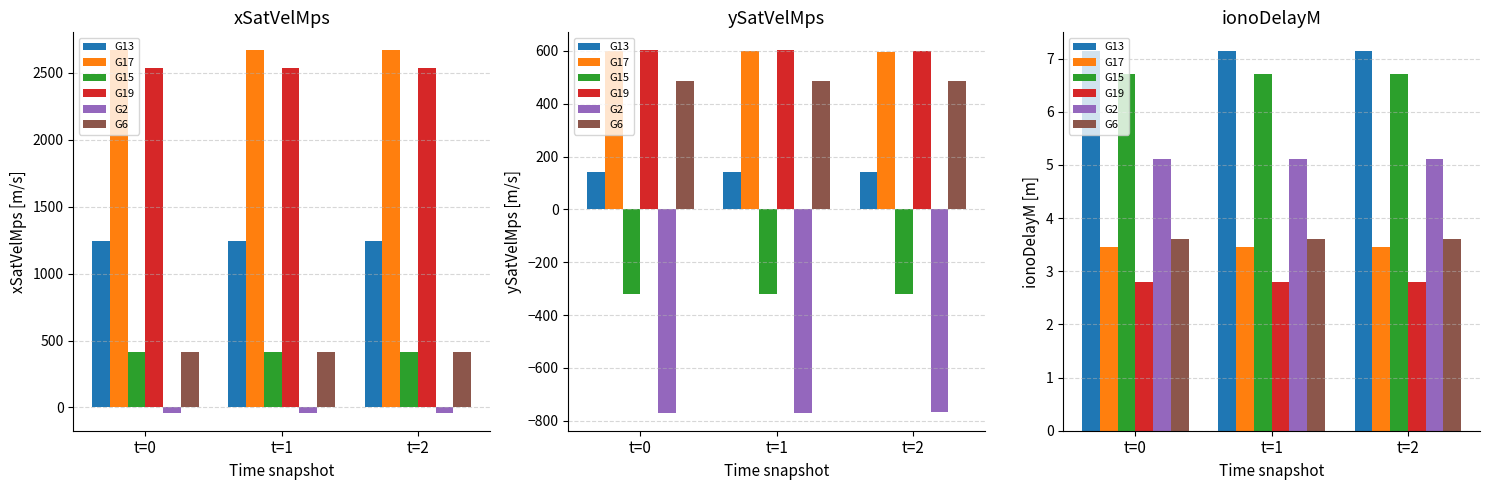

Which series changed the most between t=0 and t=1?

G13